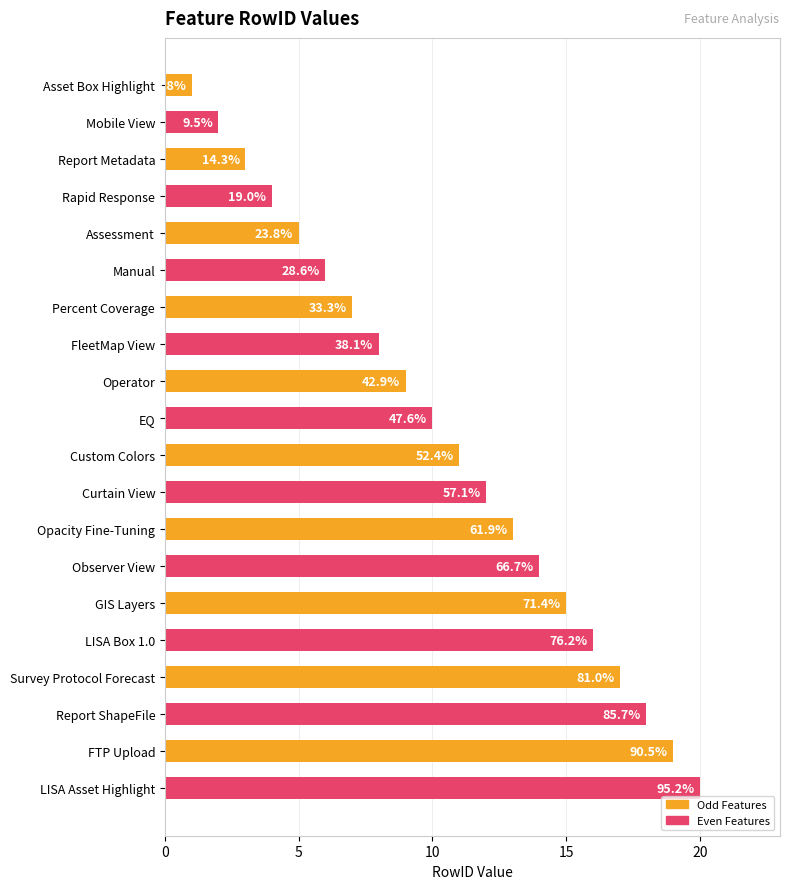

How many bars are there in total?

20